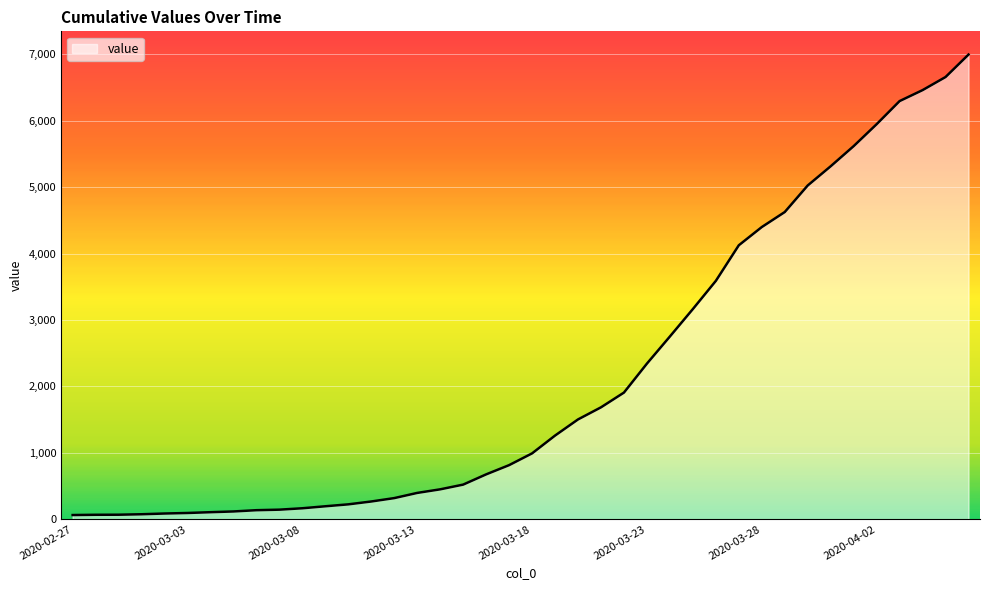

What is the difference between the maximum and minimum values?

6930